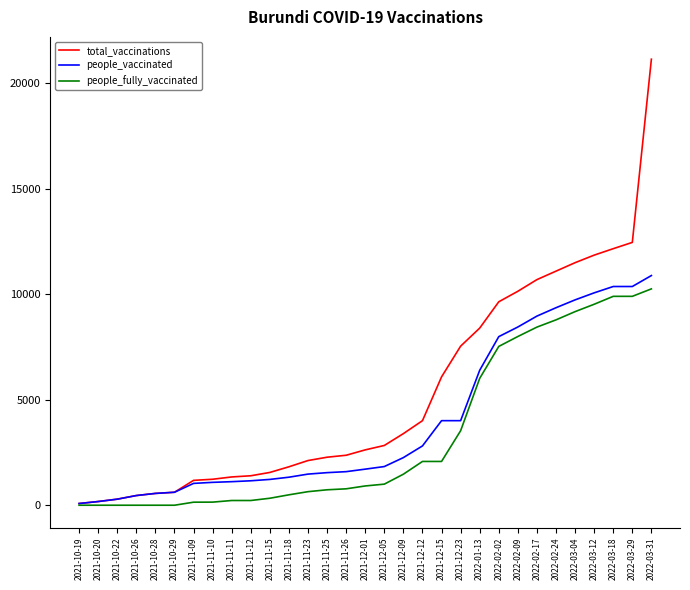

What are all the series names shown in the legend?

total_vaccinations, people_vaccinated, people_fully_vaccinated